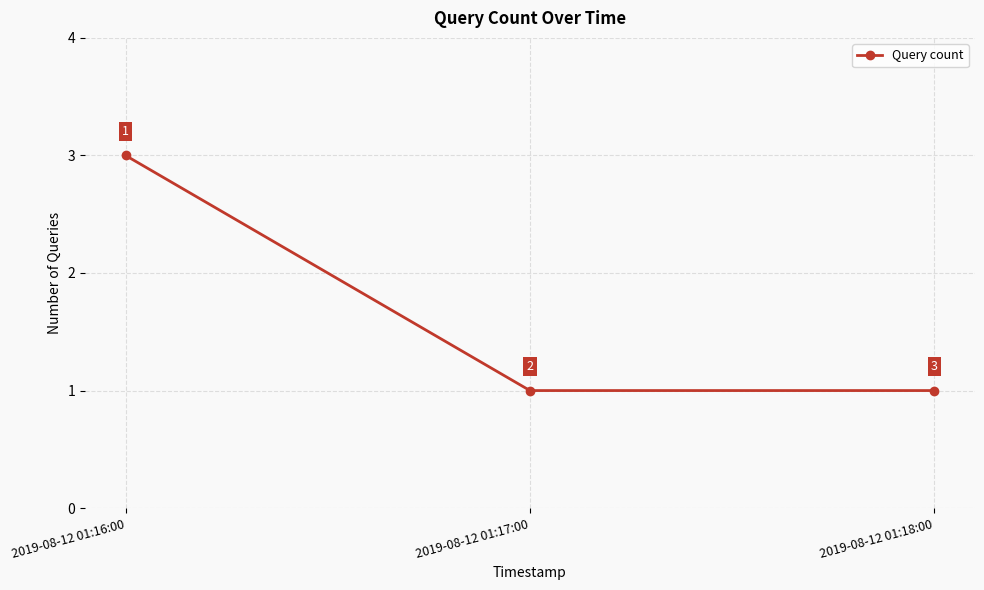

Reading left to right, what are all the values shown in this chart?

2019-08-12 01:16:00=3	2019-08-12 01:17:00=1	2019-08-12 01:18:00=1